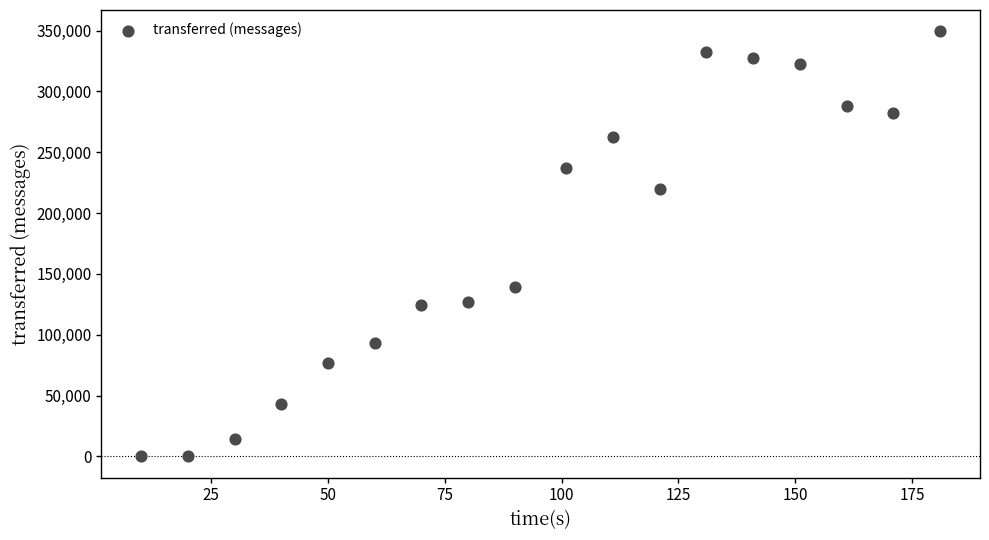

What is the range of Y values (max minus min)?

349380